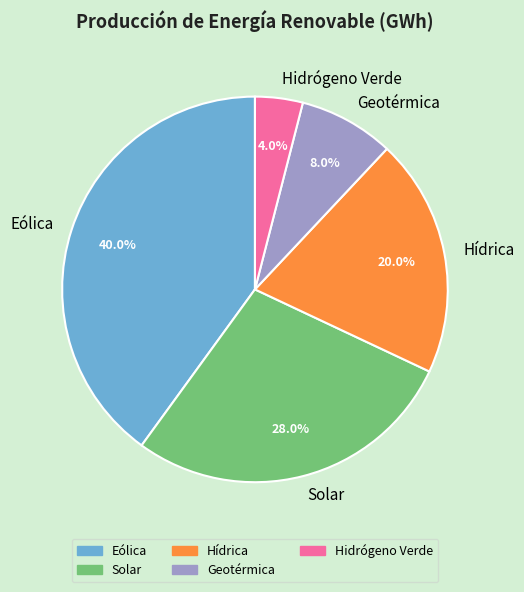

How many slices are in this pie chart?

5